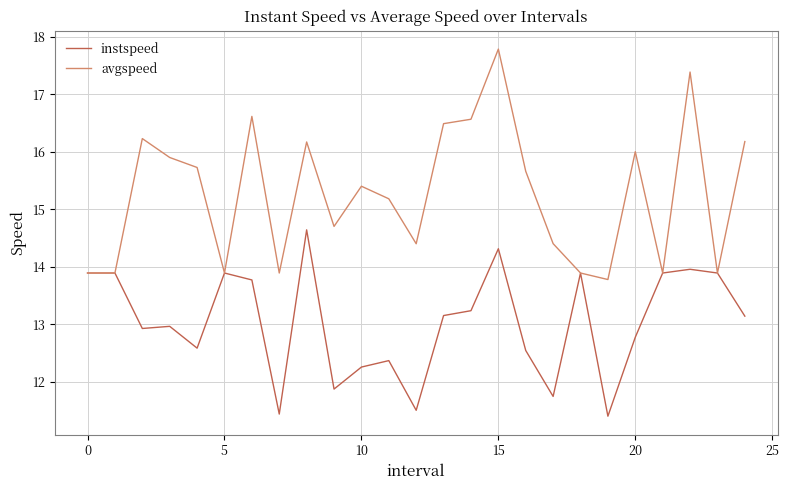

What is the difference between the maximum and second lowest values in the avgspeed series?

3.9